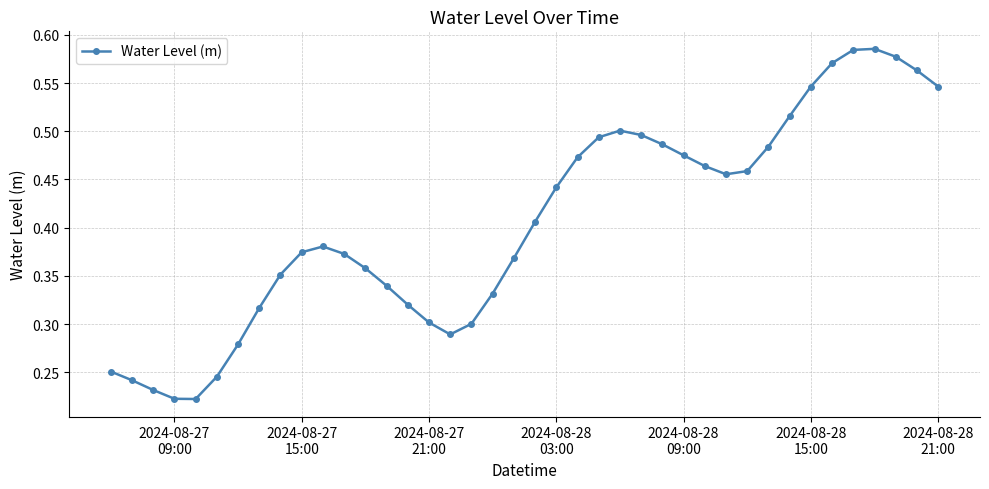

How many data points does each series have?

40